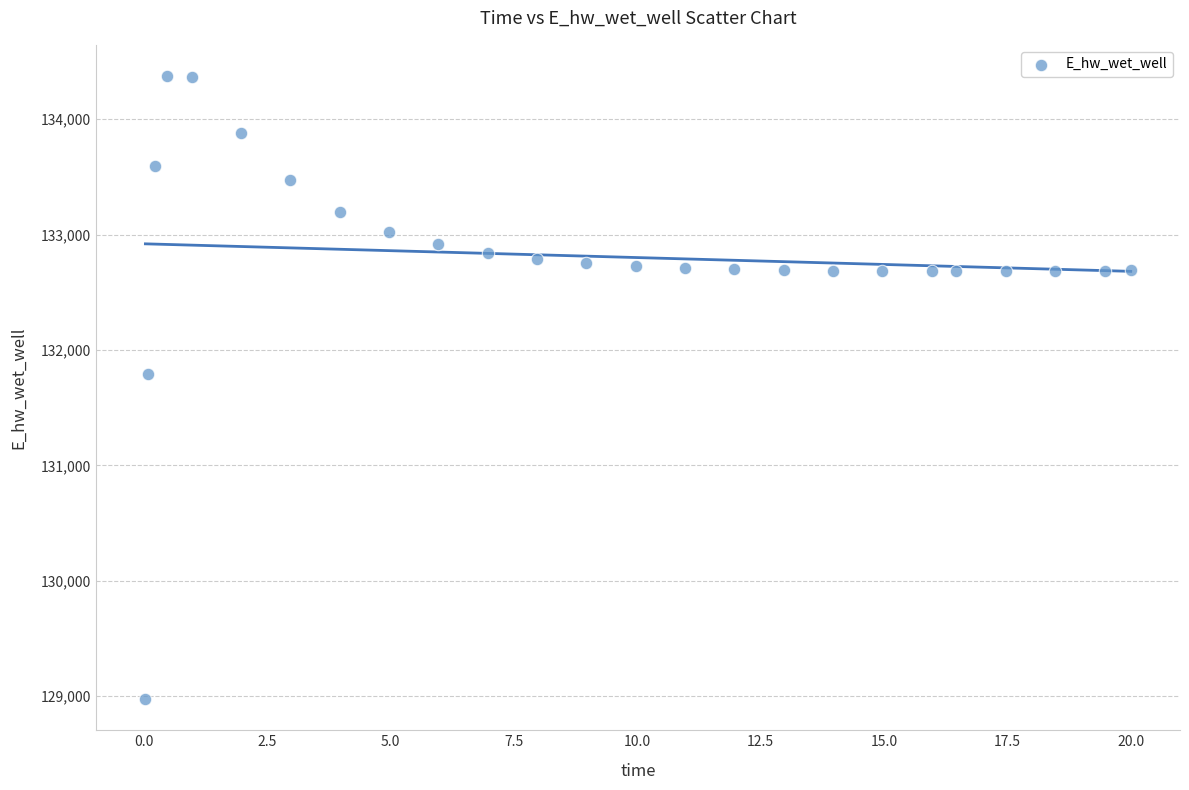

What Y value in the scatter plot is closest to 131674?

131791.2